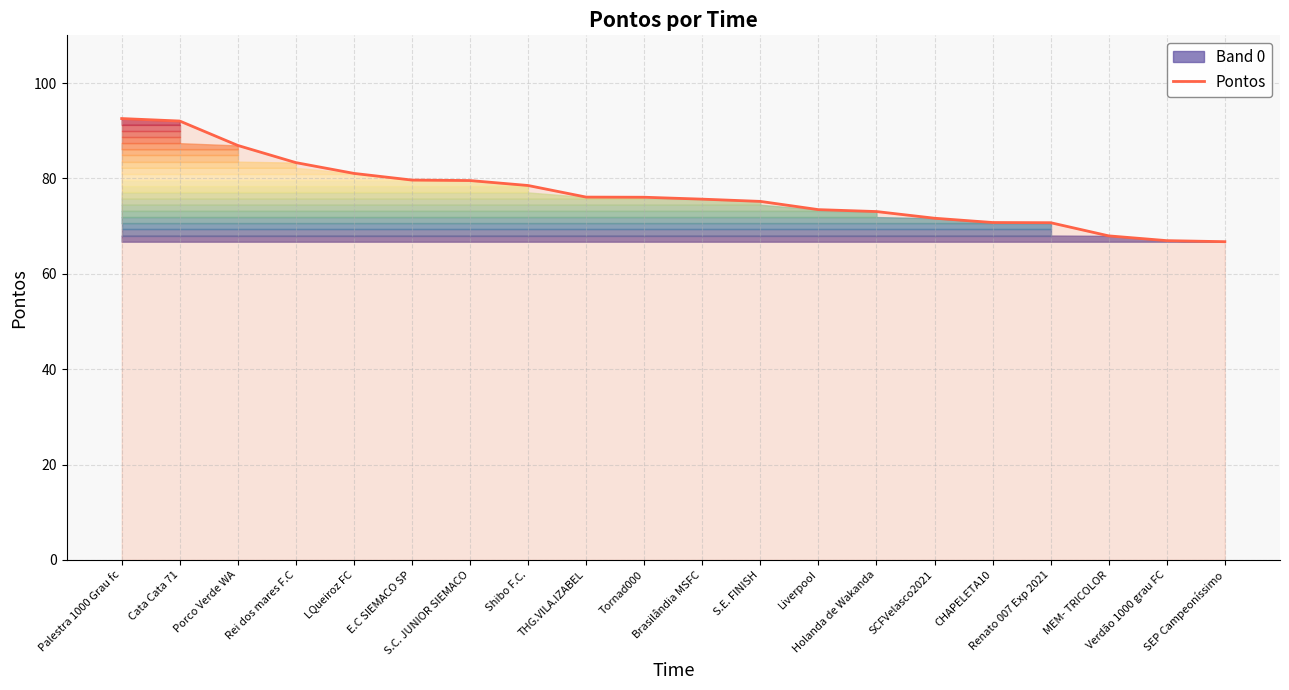

List the labels in order of value, largest first.

Palestra 1000 Grau fc, Cata Cata 71, Porco Verde WA, Rei dos mares F.C, LQueiroz FC, E.C SIEMACO SP, S.C. JUNIOR SIEMACO, Shibo F.C., THG.VILA.IZABEL, Tornad000, Brasilândia MSFC, S.E. FINISH, LiverpooI, Holanda de Wakanda, SCFVelasco2021, CHAPELETA10, Renato 007 Exp 2021, MEM- TRICOLOR, Verdão 1000 grau FC, SEP Campeoníssimo